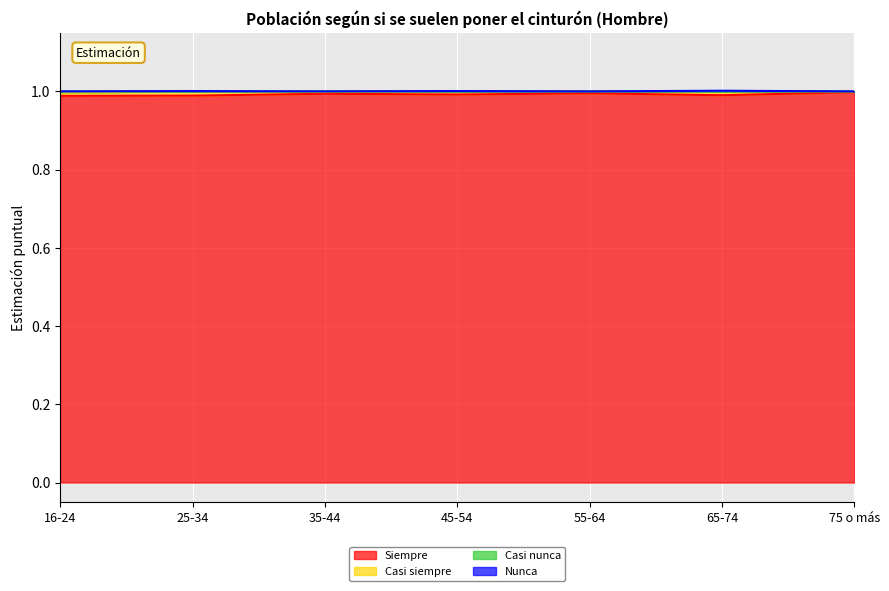

Which category has the lowest value across all series?

16-24